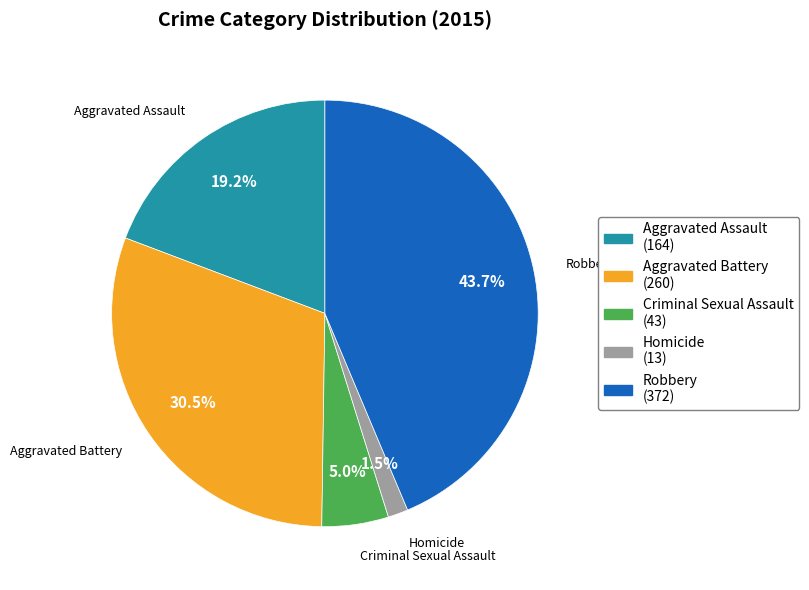

What portion of the pie excludes Aggravated Assault (164)?

80.8%